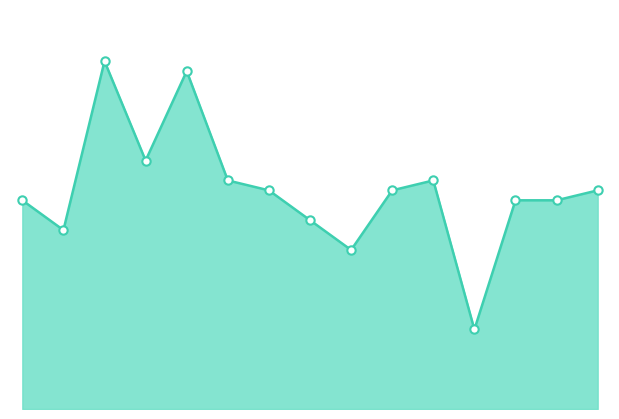

How many points are higher than both their immediate neighbors (excluding endpoints)?

3